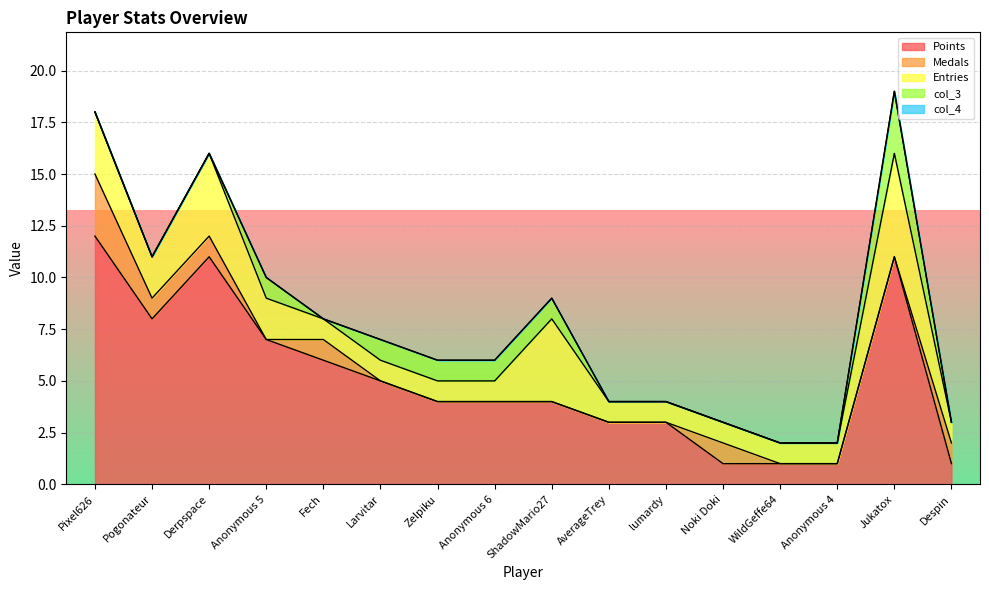

Is the value of col_4 at AverageTrey greater than the value of Medals at ShadowMario27?

No